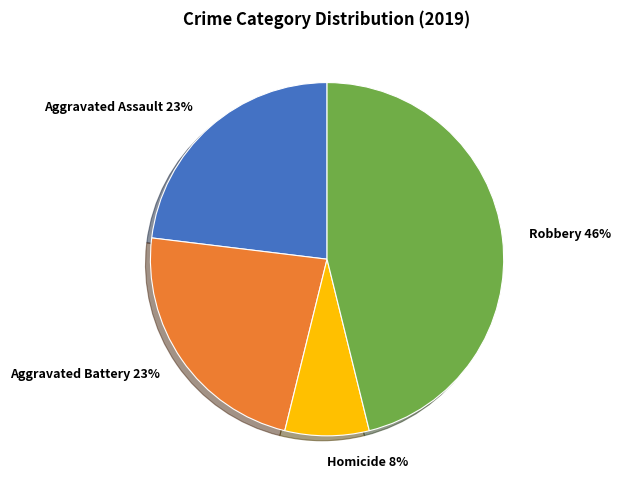

Approximately how many times larger is the value at Robbery compared to Aggravated Battery?

2.0